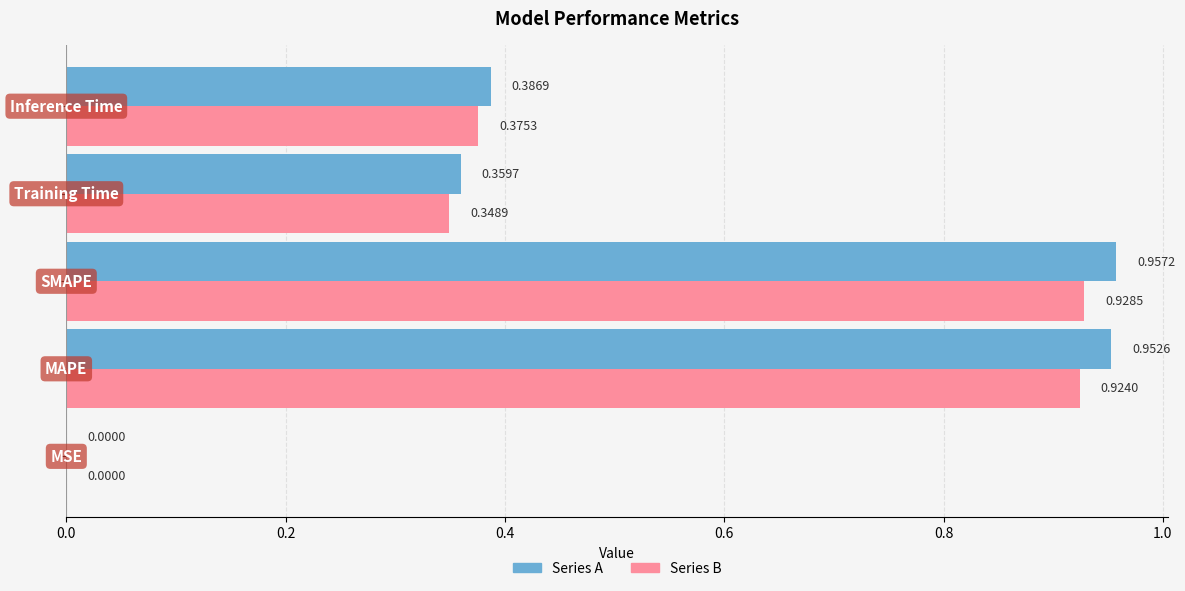

How many data points does each series have?

5